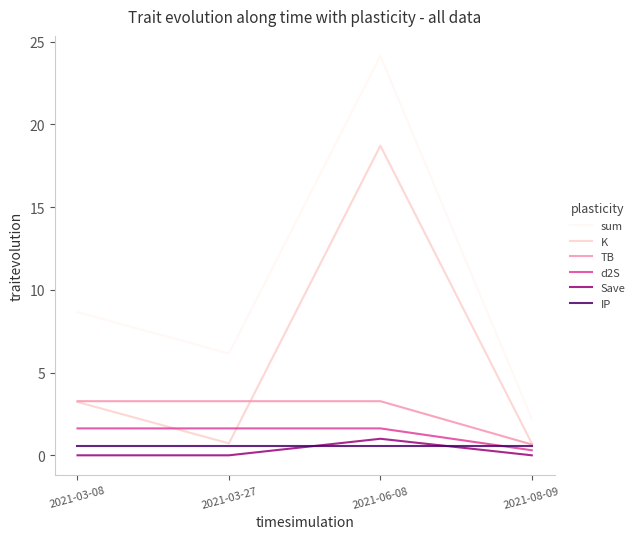

What is the difference between the second highest and second lowest values in the K series?

2.5